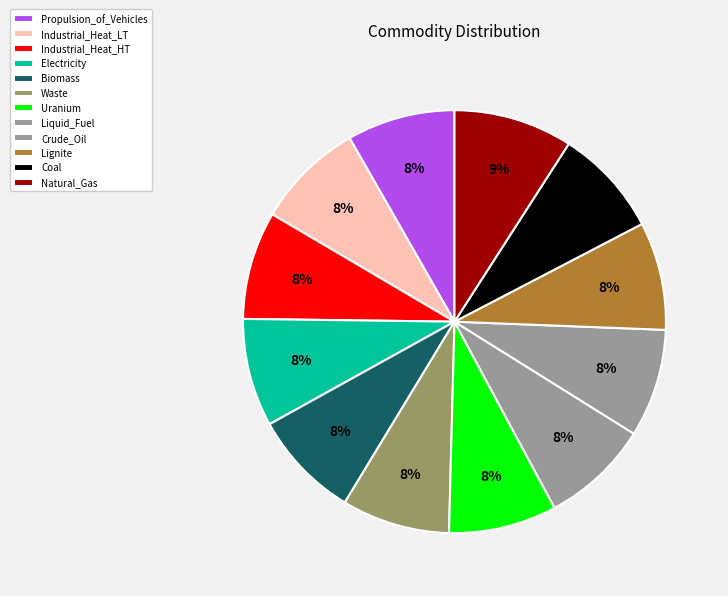

Does Liquid_Fuel represent more than half of the total?

No